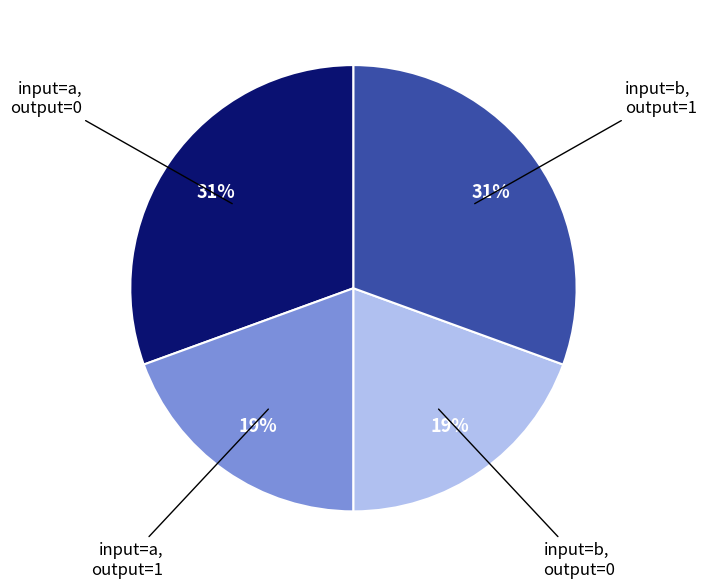

Does any single category account for the majority?

No